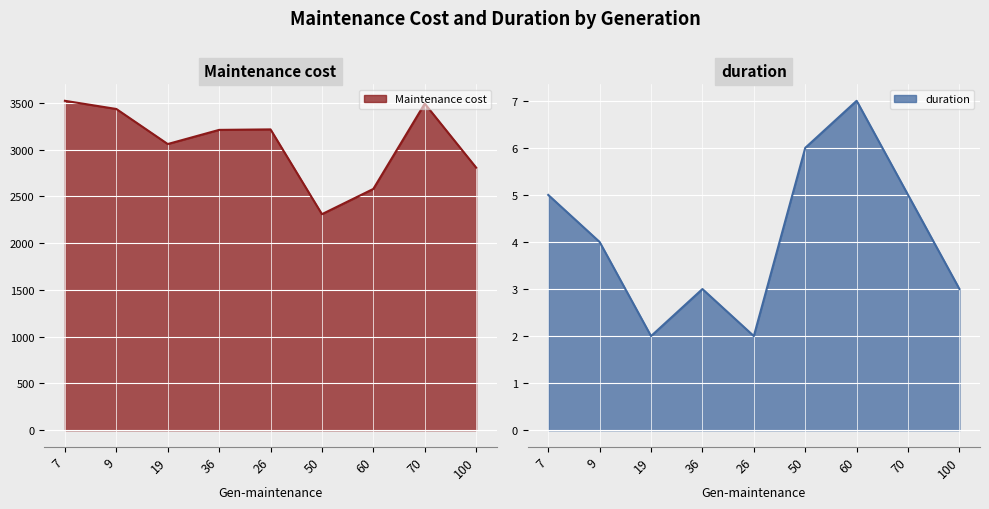

Reading left to right, what are all the values shown in this chart?

Maintenance cost: 3522.2	3434.9	3060.1	3211.3	3216.5	2310.0	2580.0	3492.0	2808.0
duration: 5.0	4.0	2.0	3.0	2.0	6.0	7.0	5.0	3.0